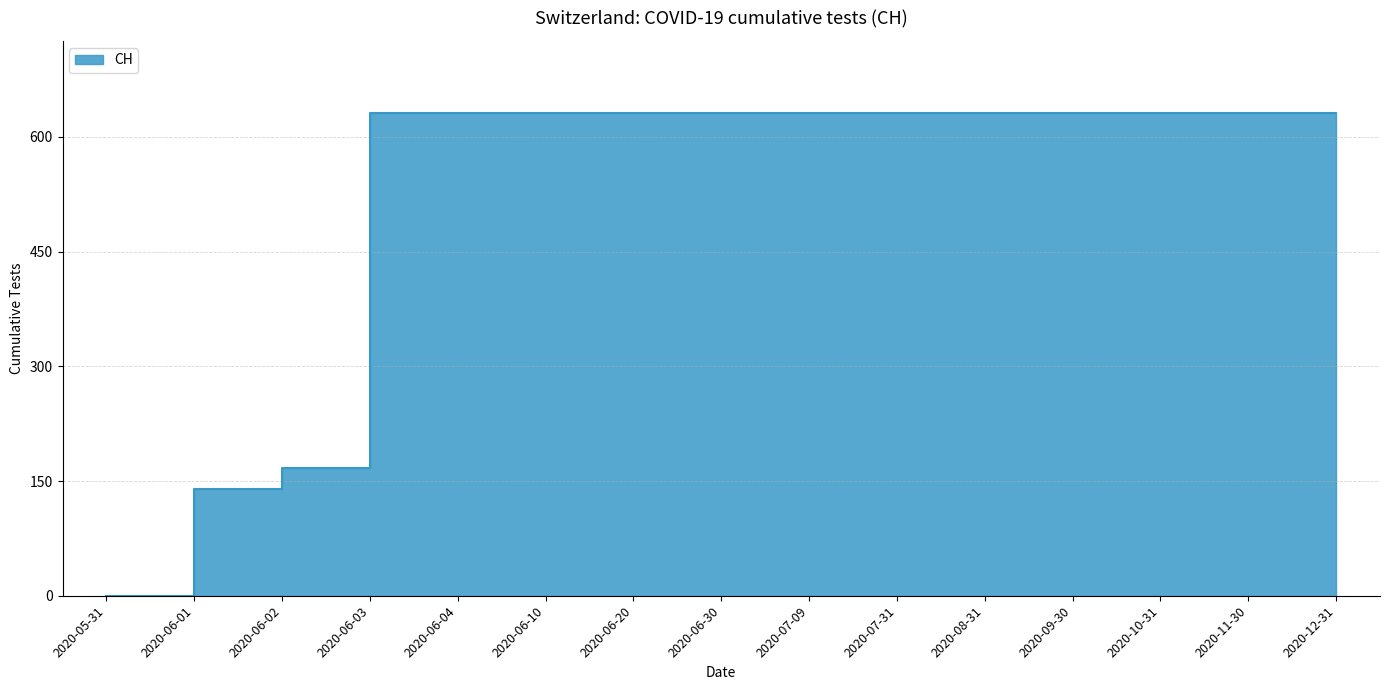

What is the ratio of the value at 2020-06-03 to the value at 2020-07-09?

1.0